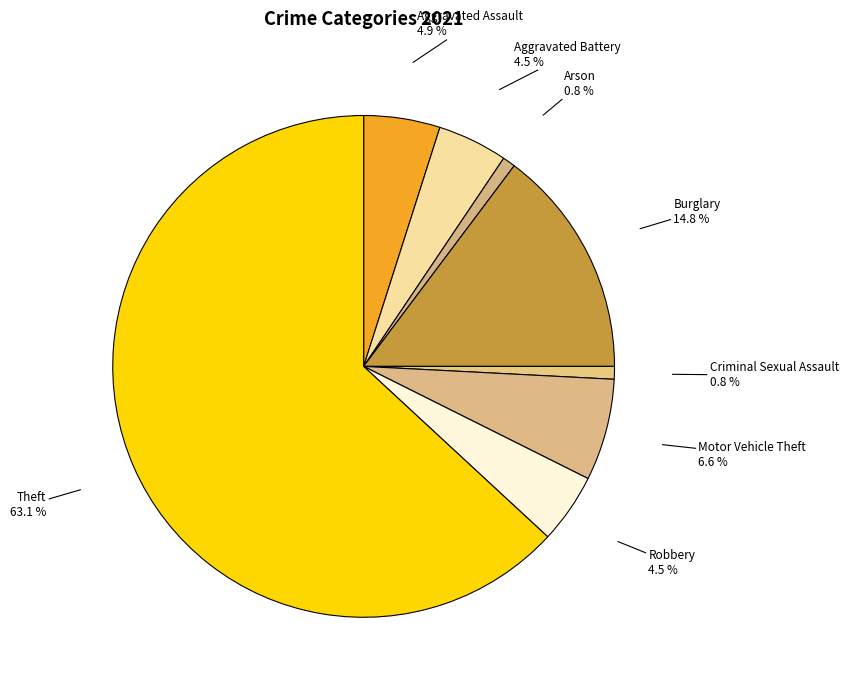

How many slices are in this pie chart?

8